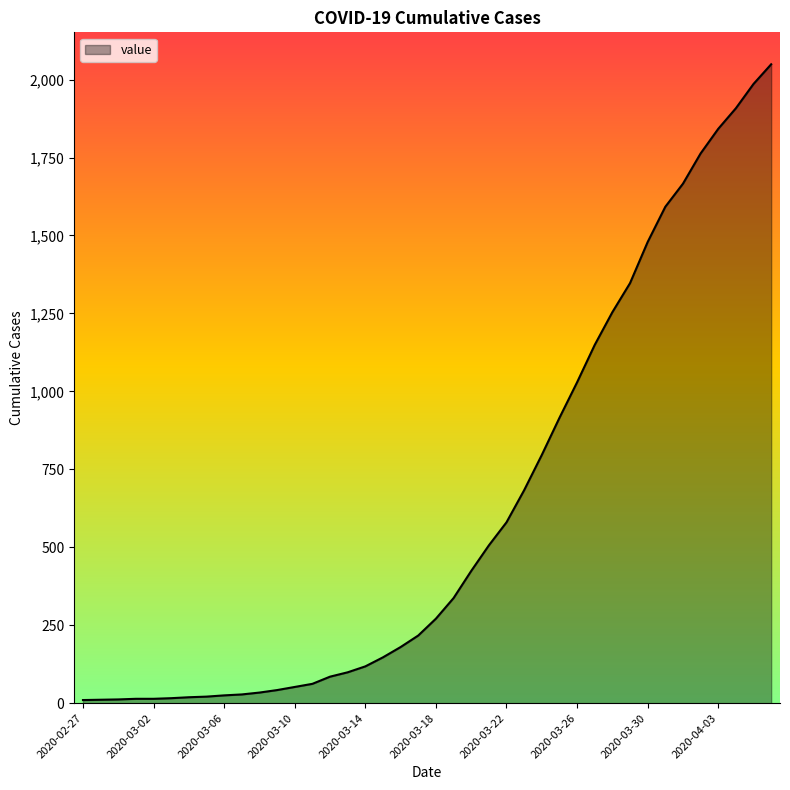

What is the greatest value displayed?

2049